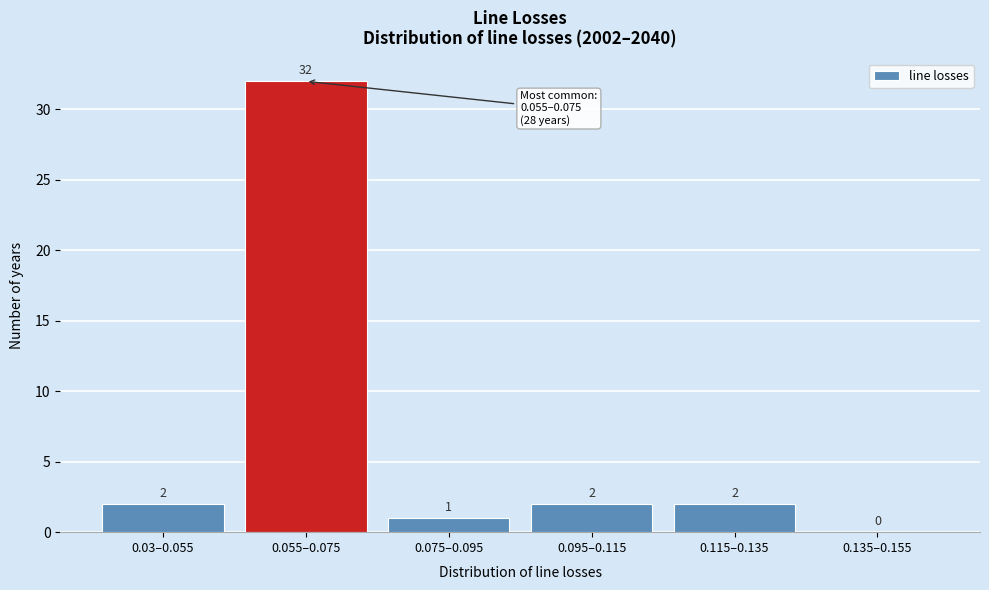

Reading right to left, extract all data points from this chart.

0.135–0.155=0	0.115–0.135=2	0.095–0.115=2	0.075–0.095=1	0.055–0.075=32	0.03–0.055=2